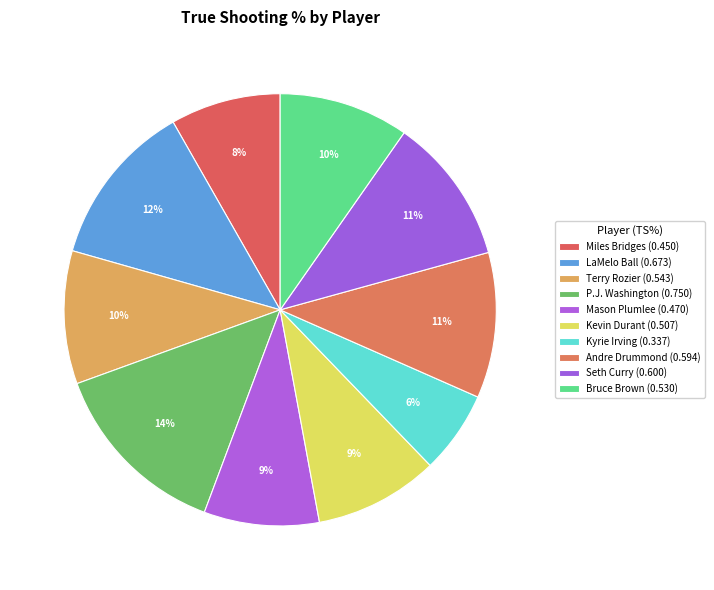

Is there any slice that represents more than half of the pie?

No